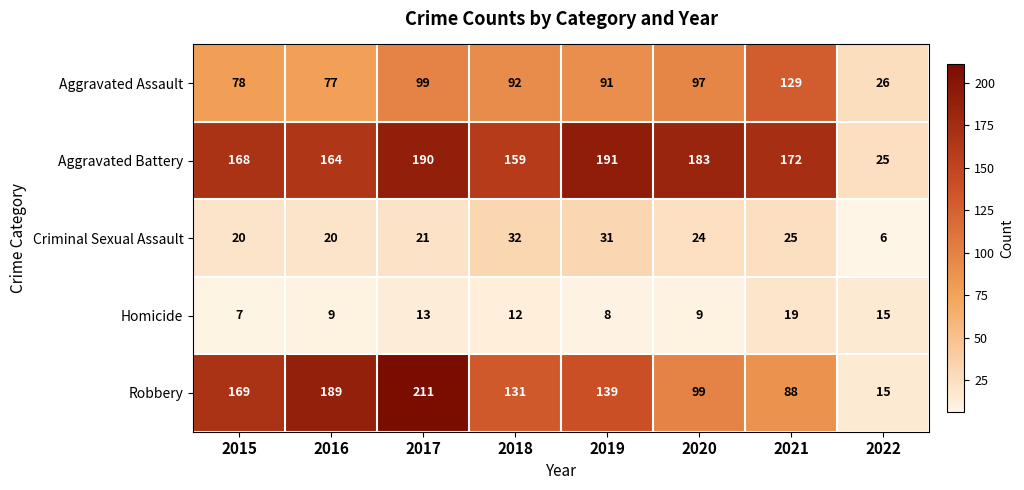

At how many categories does at least one series exceed 187?

3